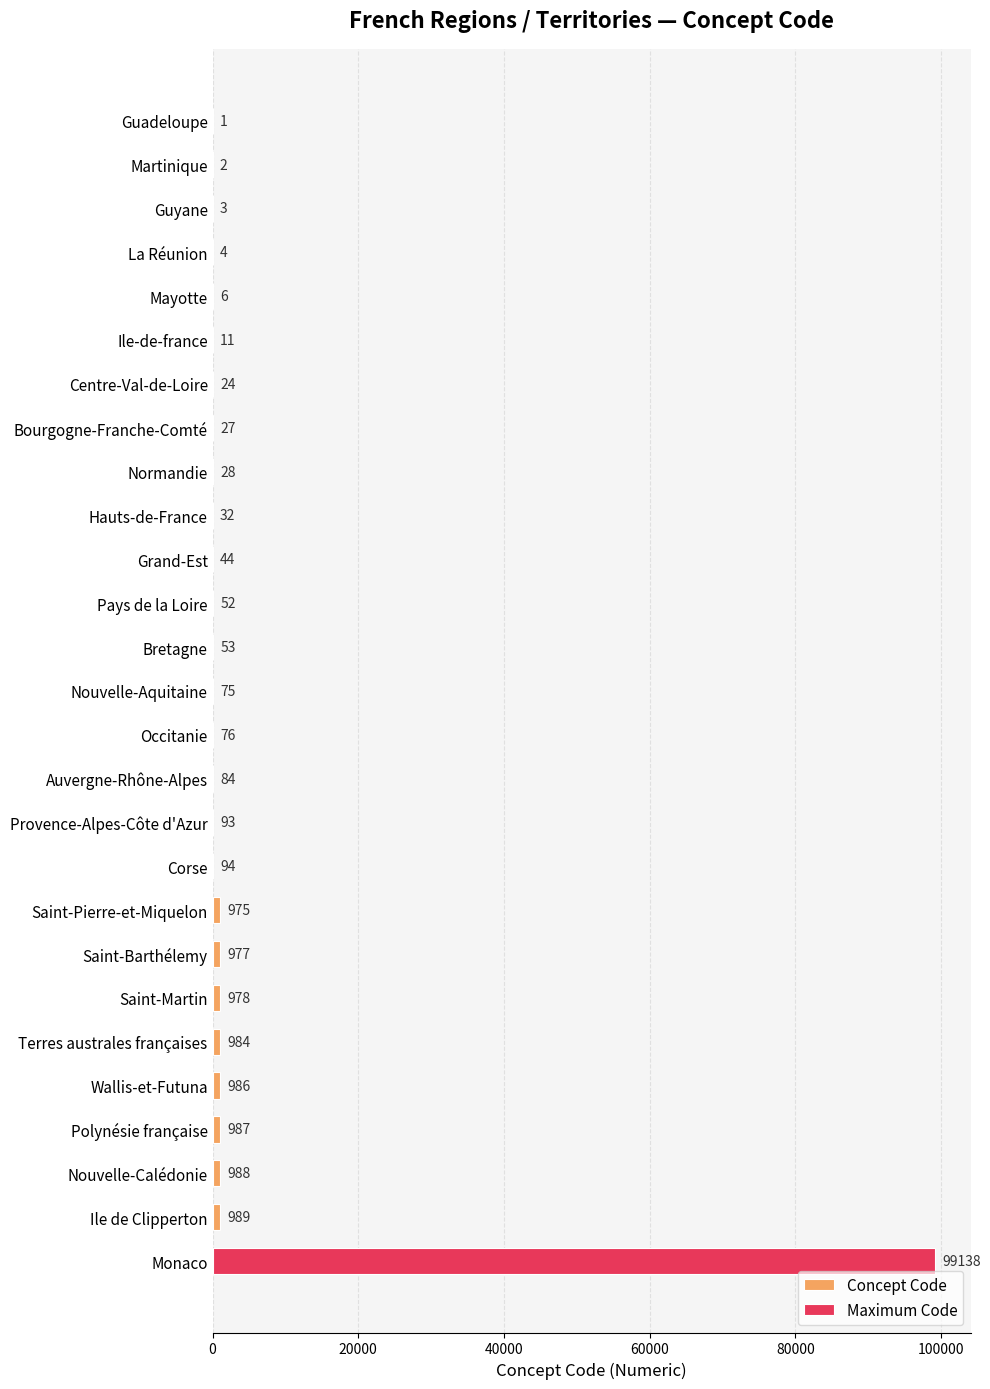

What is the difference between the maximum and minimum values?

99137